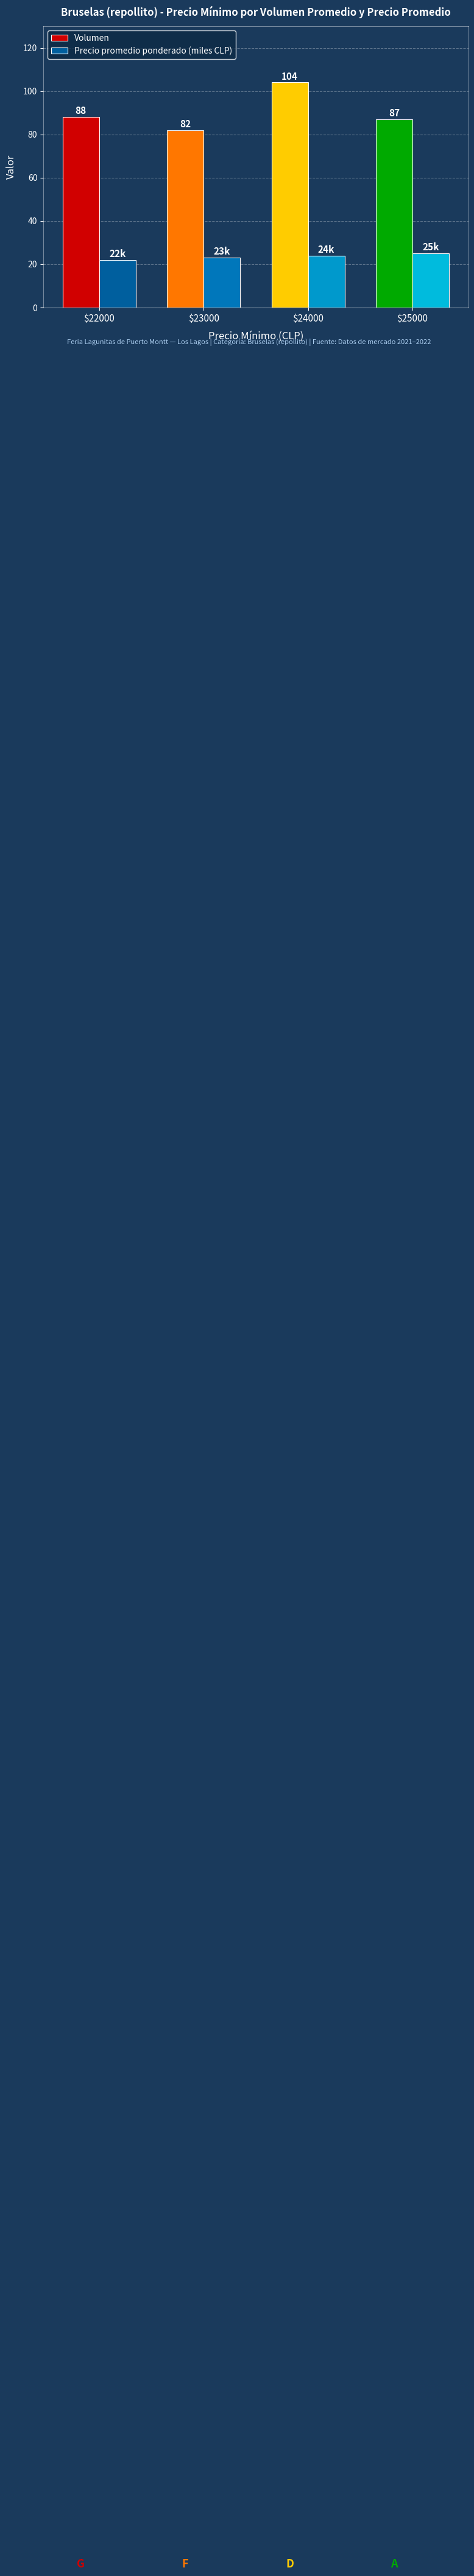

At which category is the sum across all series the highest?

$24000